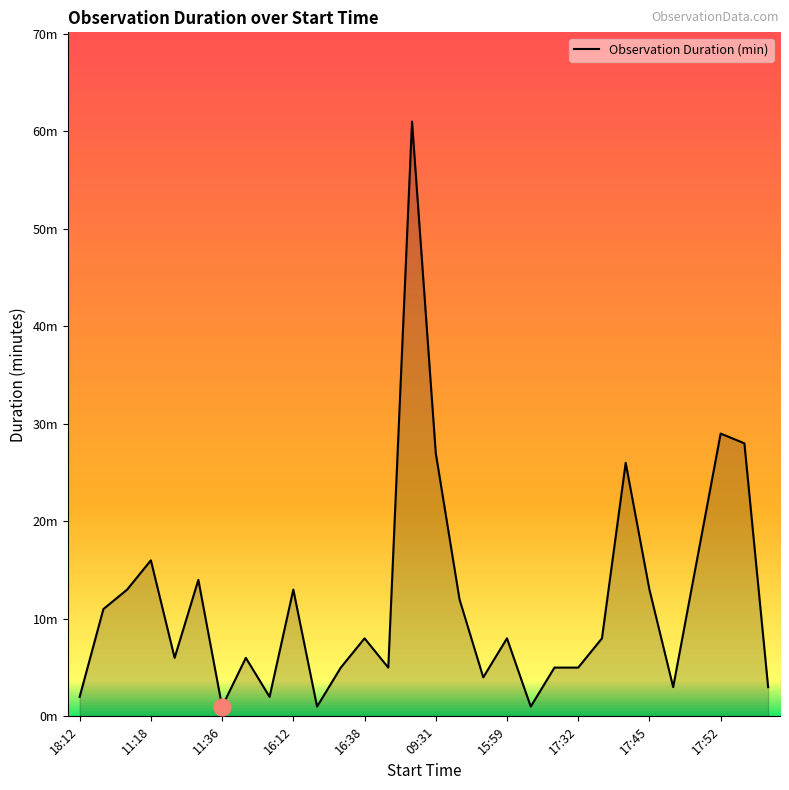

Which category has the lowest value across all series?

11:36